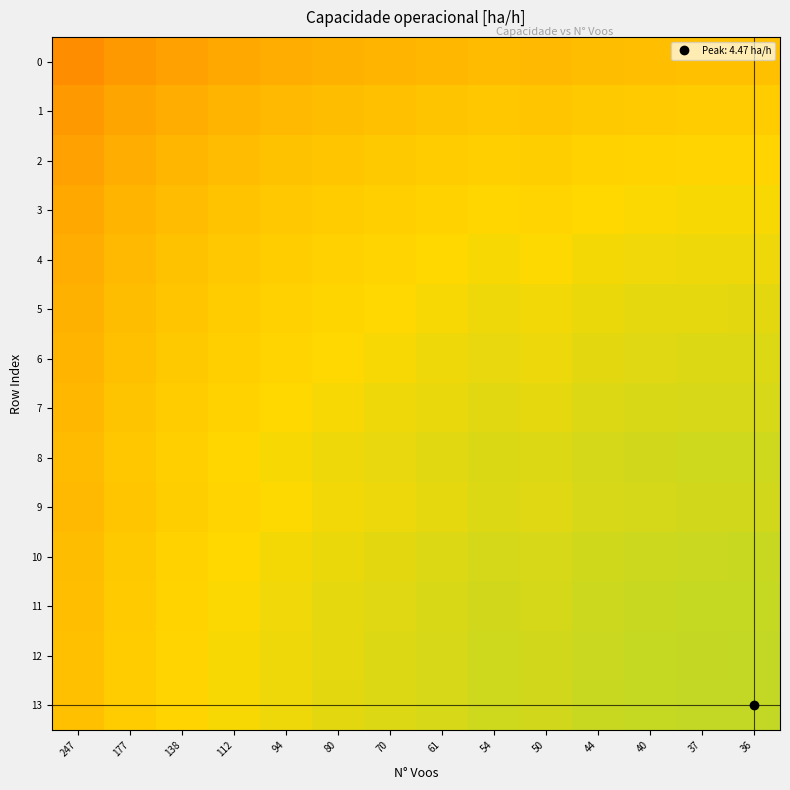

Which series has the widest spread of values?

10